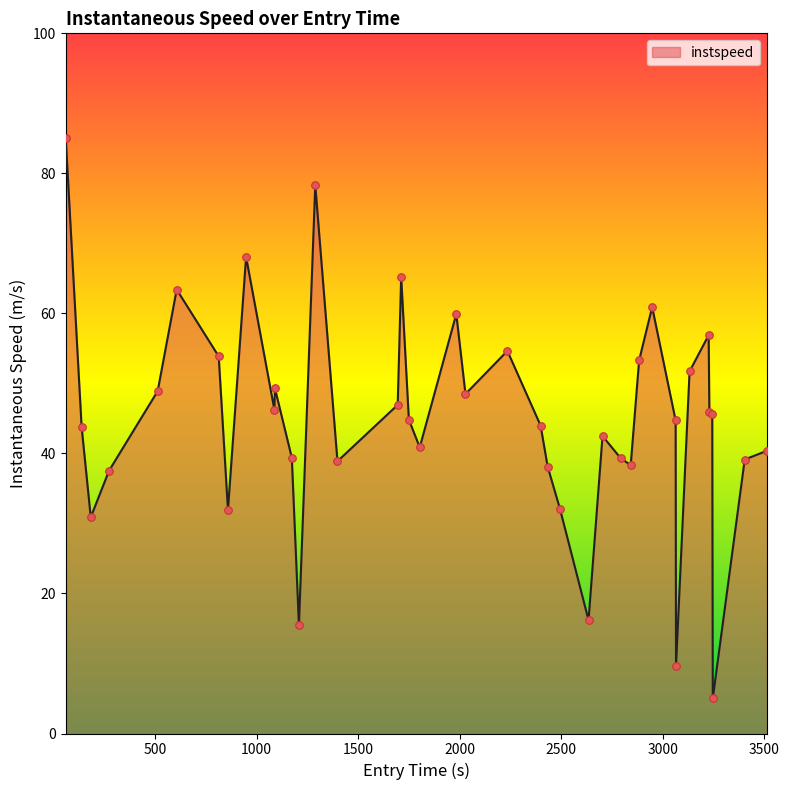

What is the difference between the maximum and minimum values?

80.0